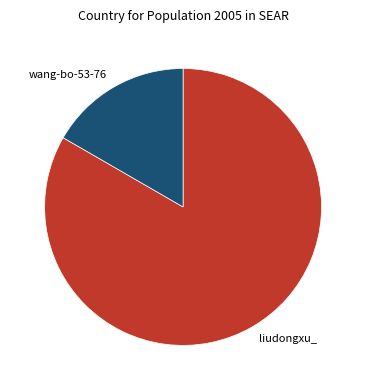

How many segments does this pie chart have?

2